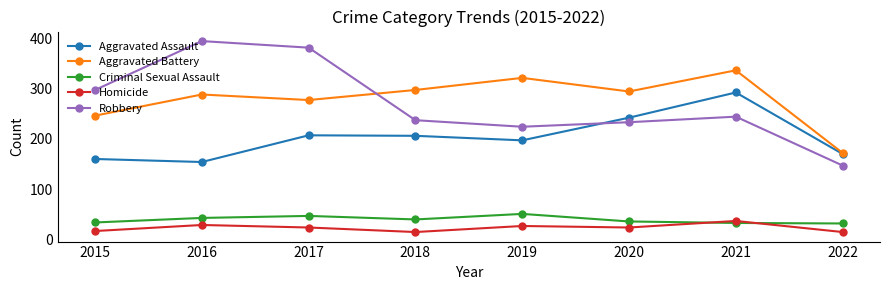

What is the greatest value displayed?

394